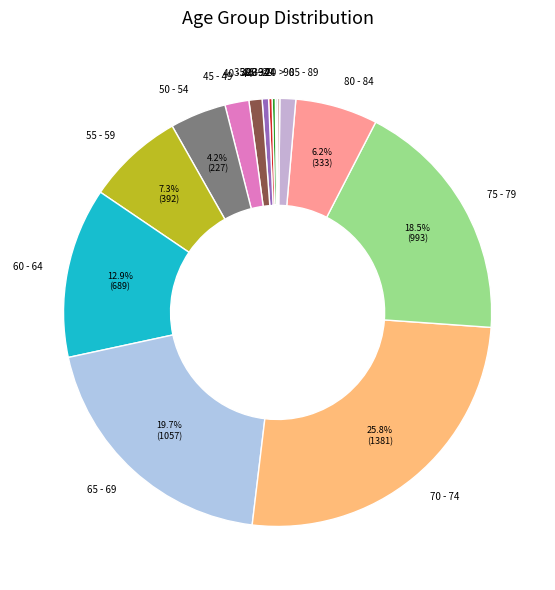

Do 50 - 54 and 75 - 79 together represent more than half of the pie?

No